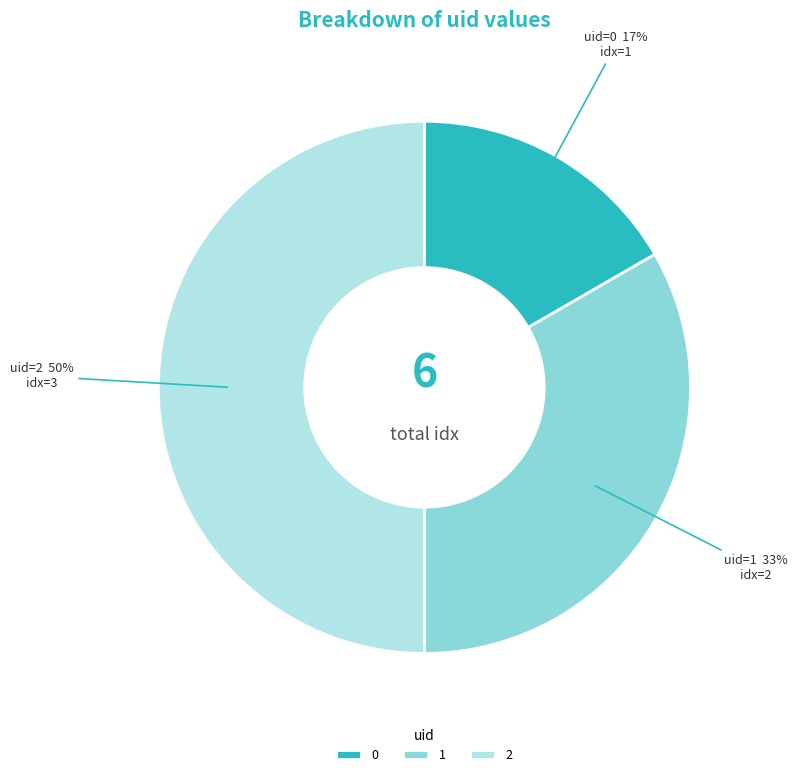

To the nearest percent, what is the difference between the largest and smallest slice percentages?

33%